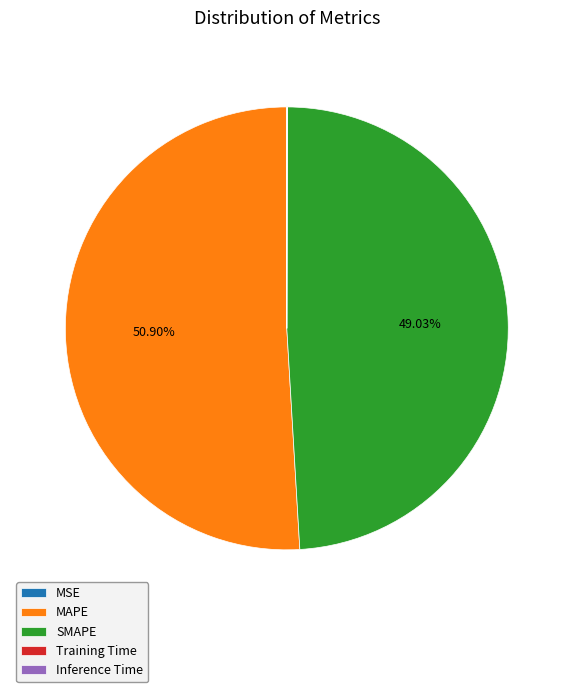

What portion of the pie excludes MAPE?

49.1%